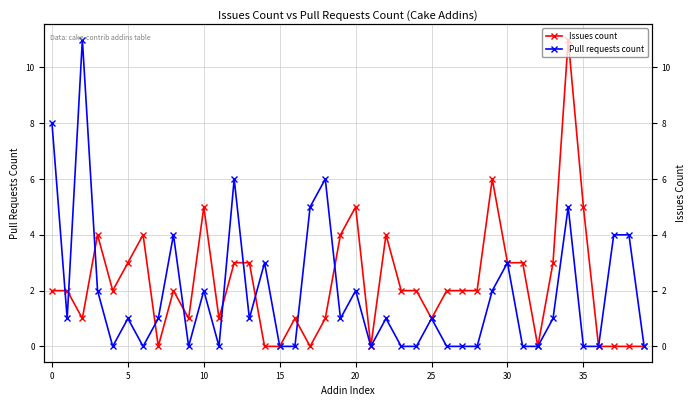

What is the difference between the maximum and minimum values in the Pull requests count series?

11